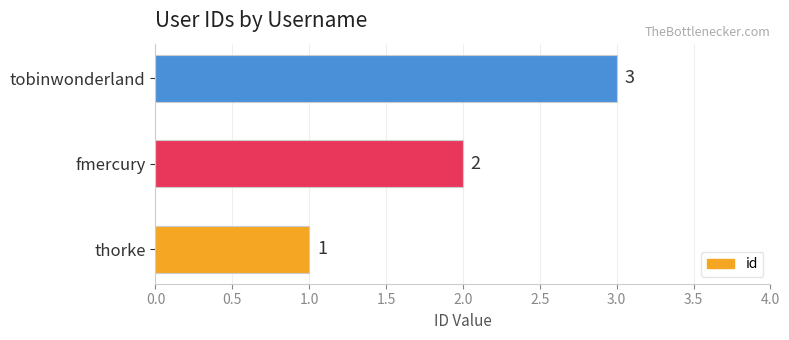

Which category has the highest value across all series?

tobinwonderland